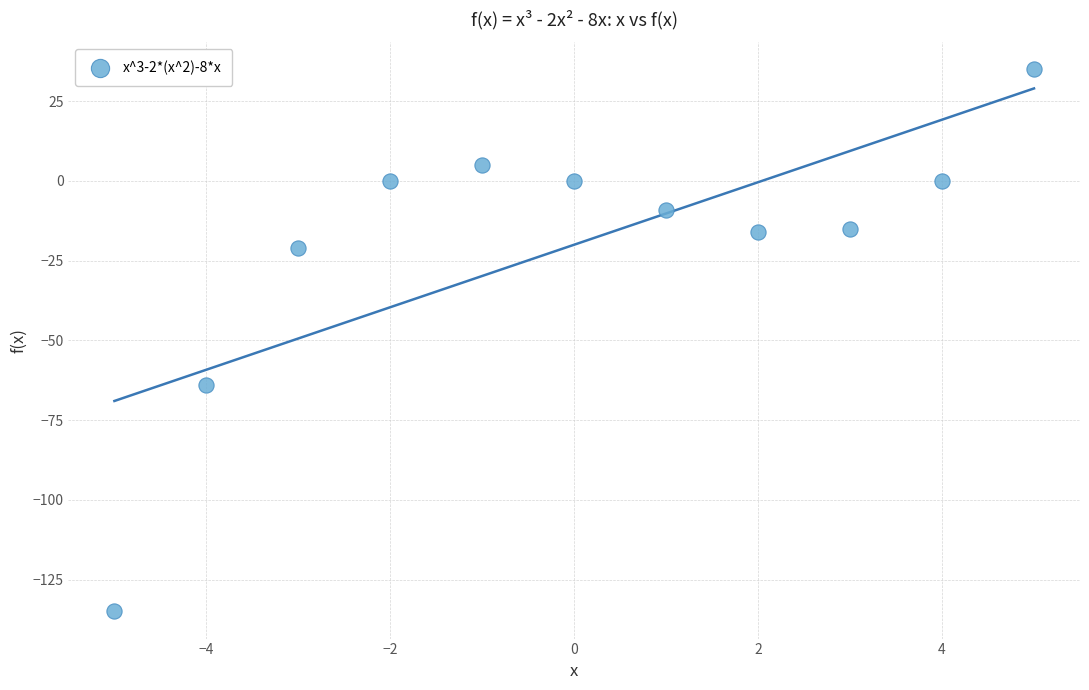

What is the range of X values (max minus min)?

10